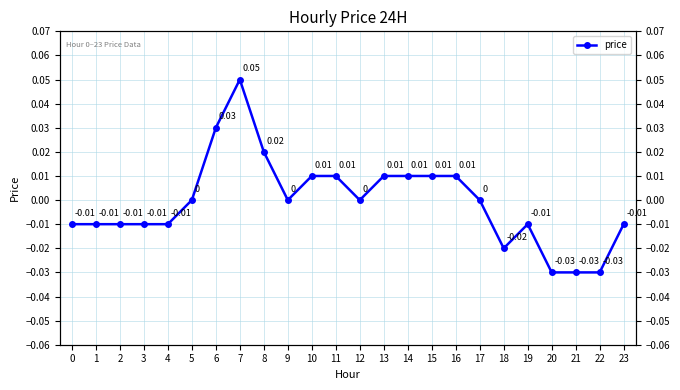

Where does the data first go above 0?

6